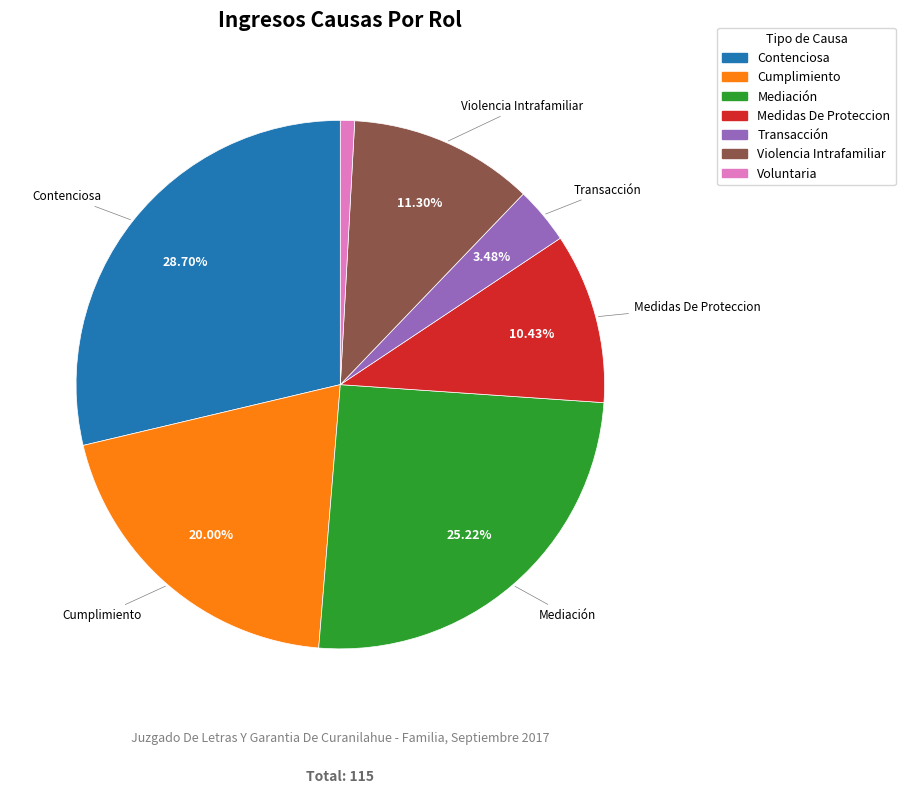

What percentage is the Medidas De Proteccion slice, to the nearest percent?

10%